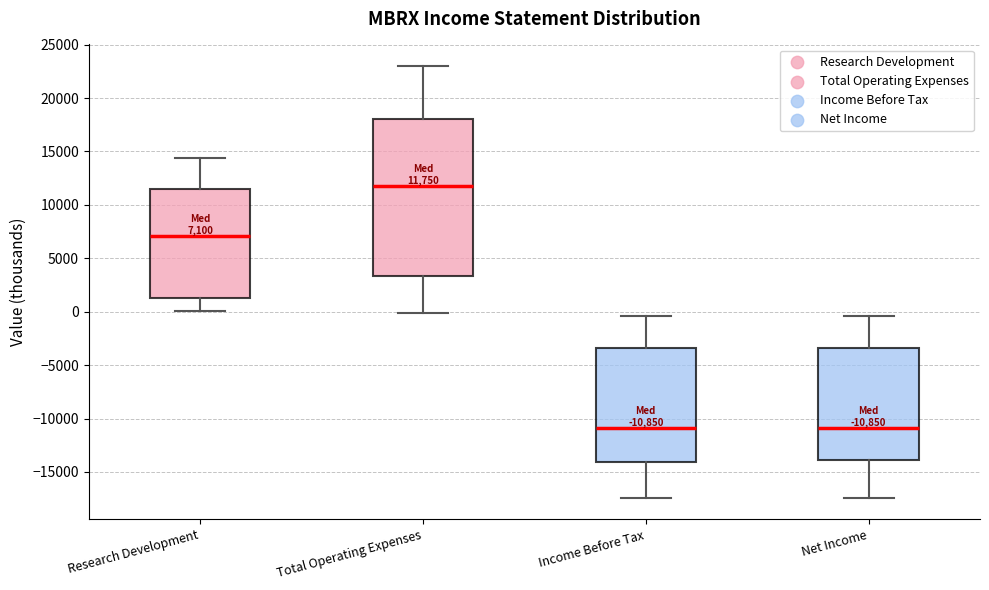

Which box is the tallest, from its lower edge to its upper edge?

Total Operating Expenses